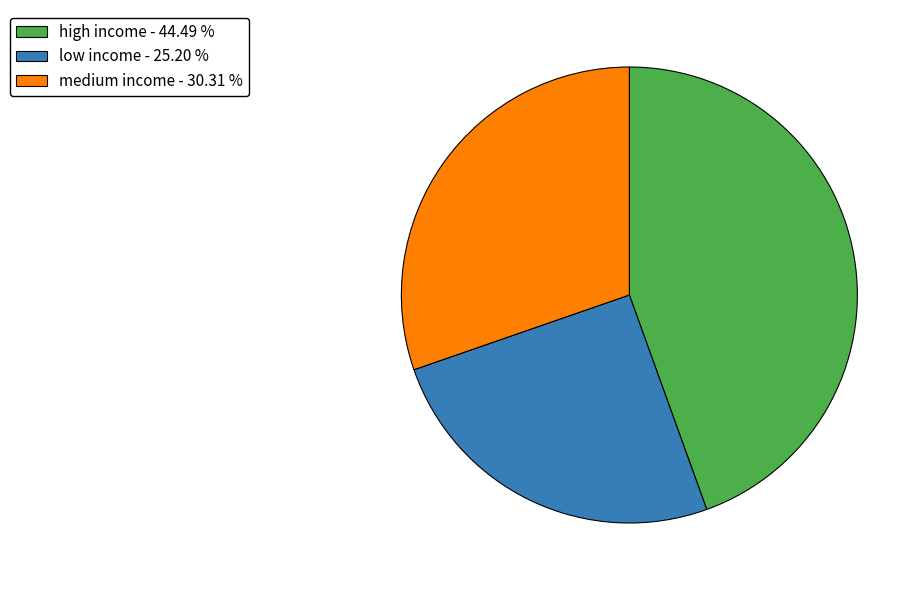

What is the ratio of the value at high income - 44.49 % to the value at medium income - 30.31 %?

1.5